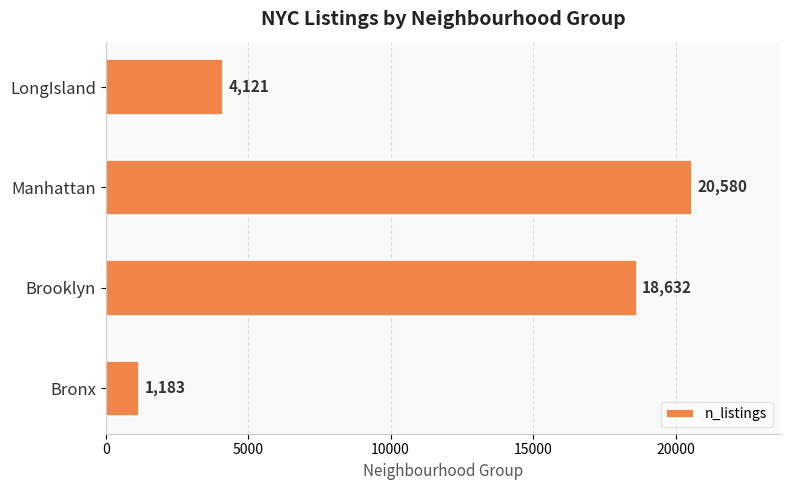

At which label is the value closest to 10881?

LongIsland